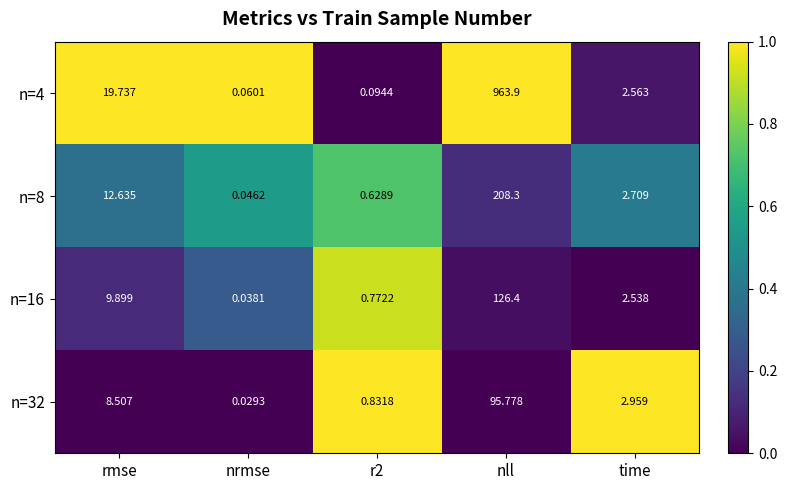

At which category does the chart reach its peak across all series?

nll